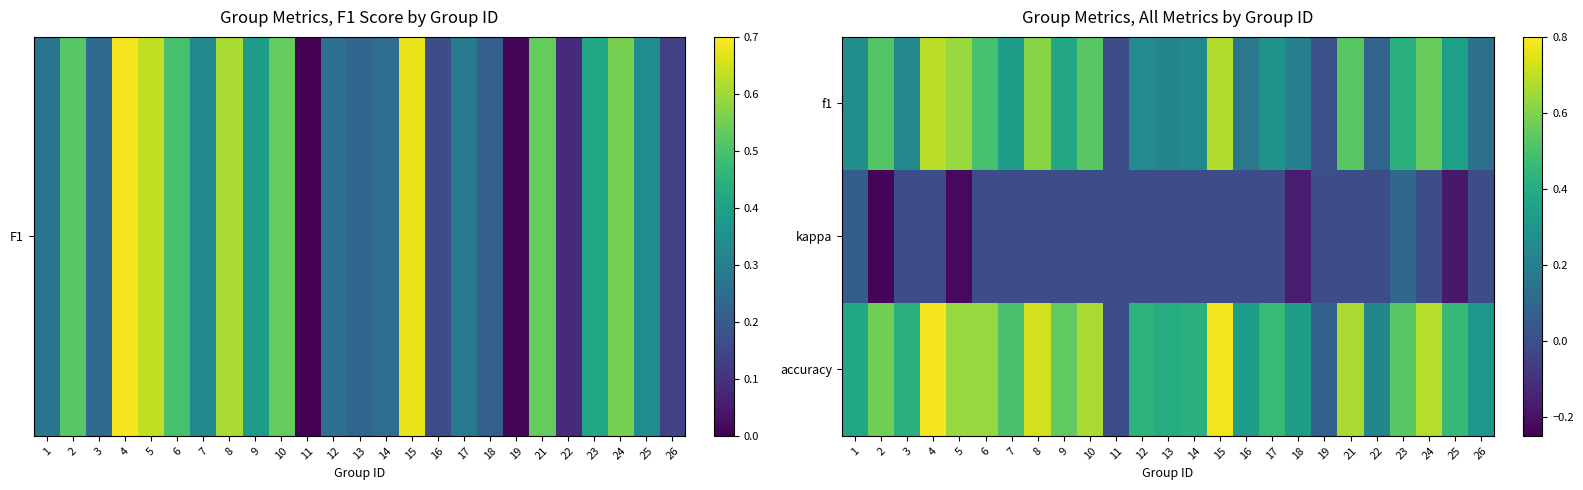

At which category is the sum across all series the highest?

4